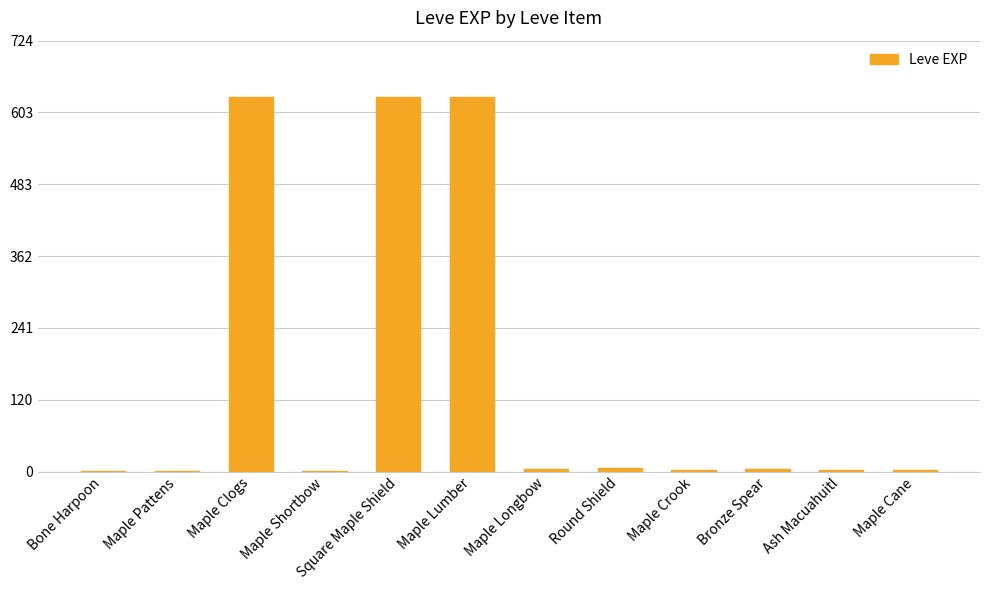

What is the sum of all values?

1915